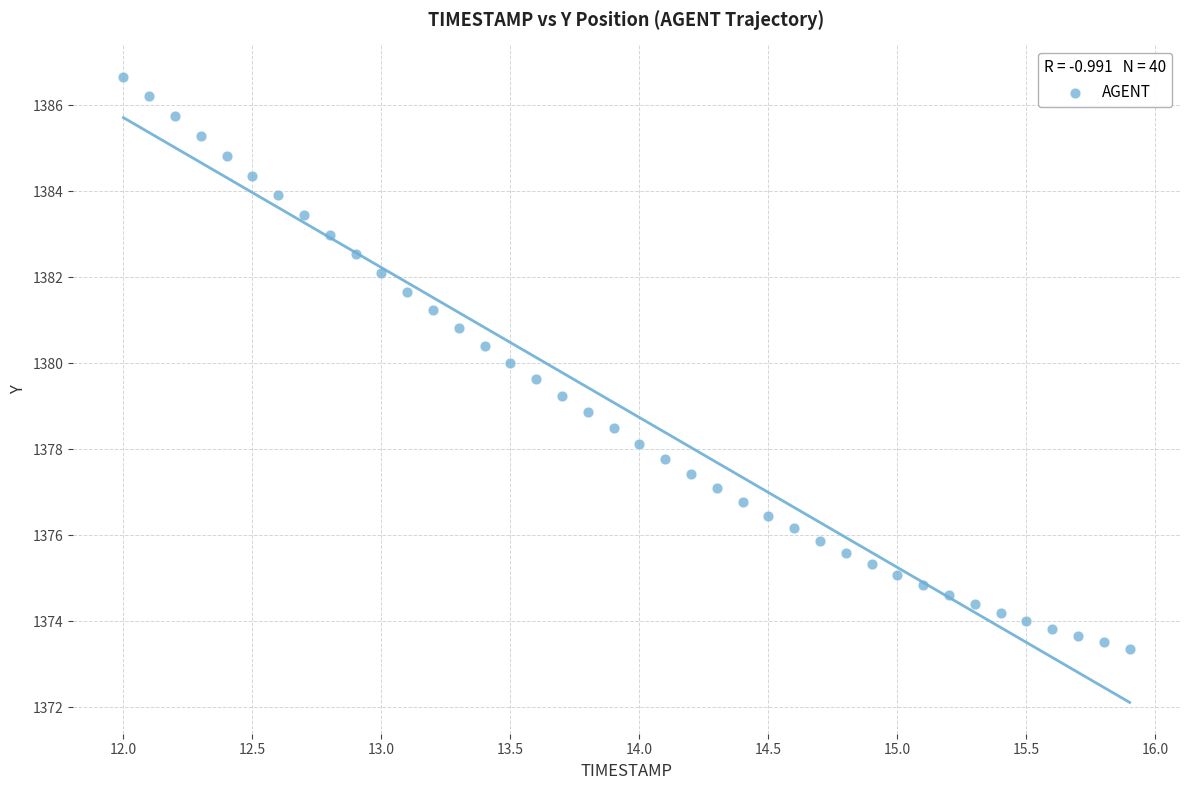

What is the range of Y values (max minus min)?

13.3